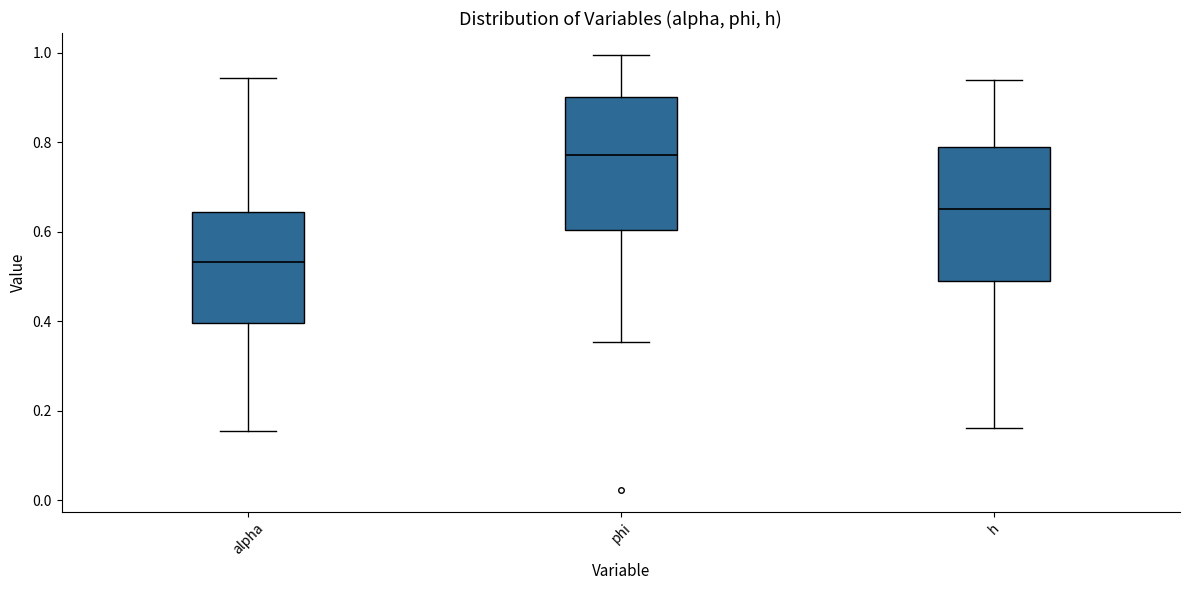

Which box's median line is the lowest?

alpha